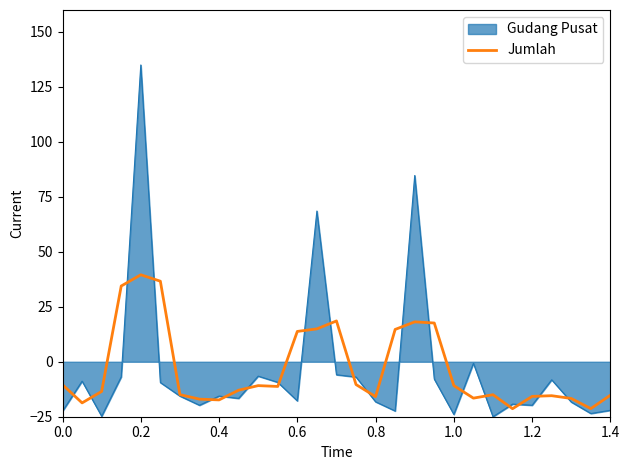

What is the minimum value for Gudang Pusat?

-25.0